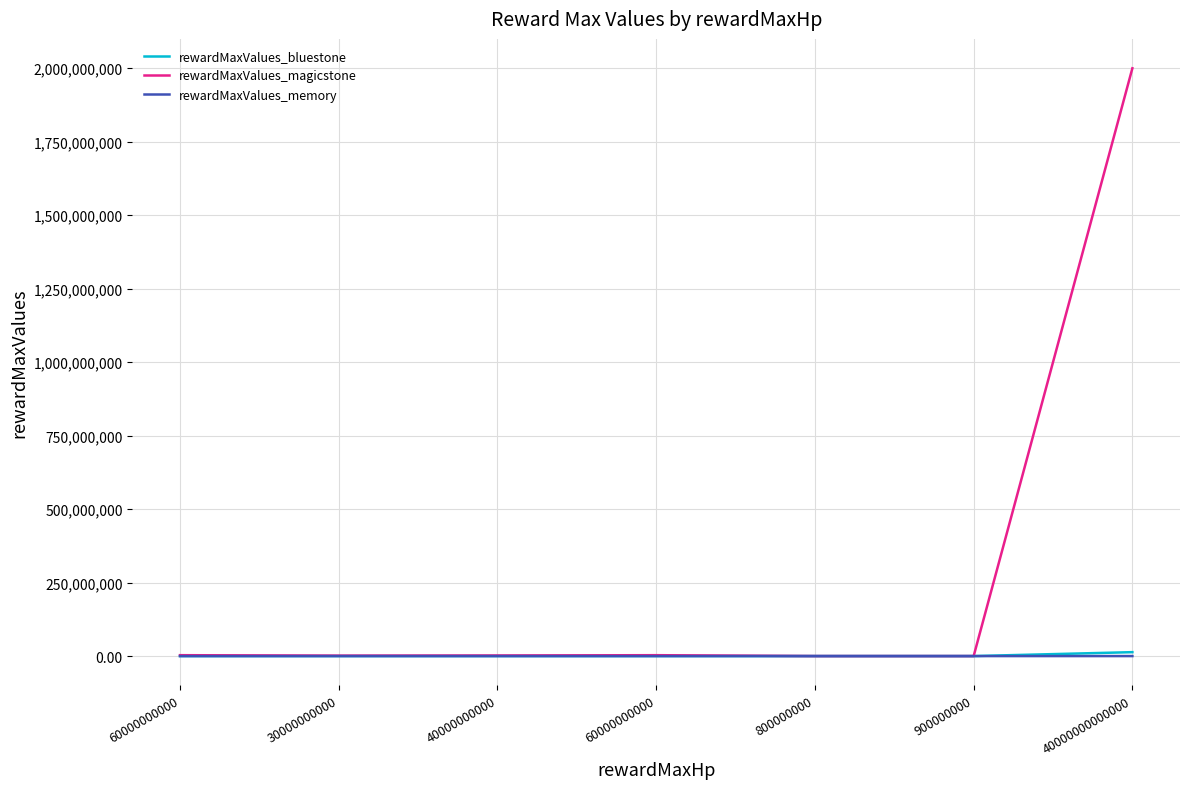

Reading right to left, transcribe all the data shown in this chart.

rewardMaxValues_bluestone: 40000000000000=13333333.3	900000000=300.0	800000000=266.7	60000000000=20000.0	40000000000=13333.3	30000000000=10000.0	60000000000=2.0
rewardMaxValues_magicstone: 40000000000000=2000000000.0	900000000=45000.0	800000000=40000.0	60000000000=3000000.0	40000000000=2000000.0	30000000000=1500000.0	60000000000=3000000.0
rewardMaxValues_memory: 40000000000000=4000.0	900000000=0.1	800000000=0.1	60000000000=6.0	40000000000=4.0	30000000000=3.0	60000000000=6.0